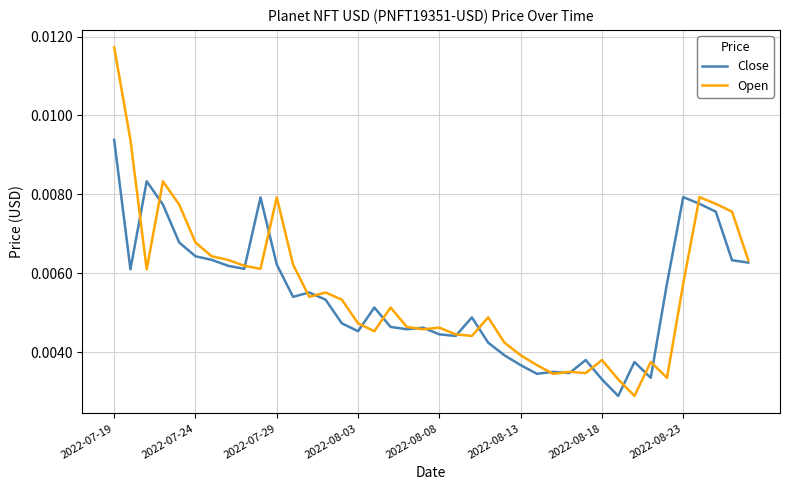

Which series has the largest range (max minus min)?

Open